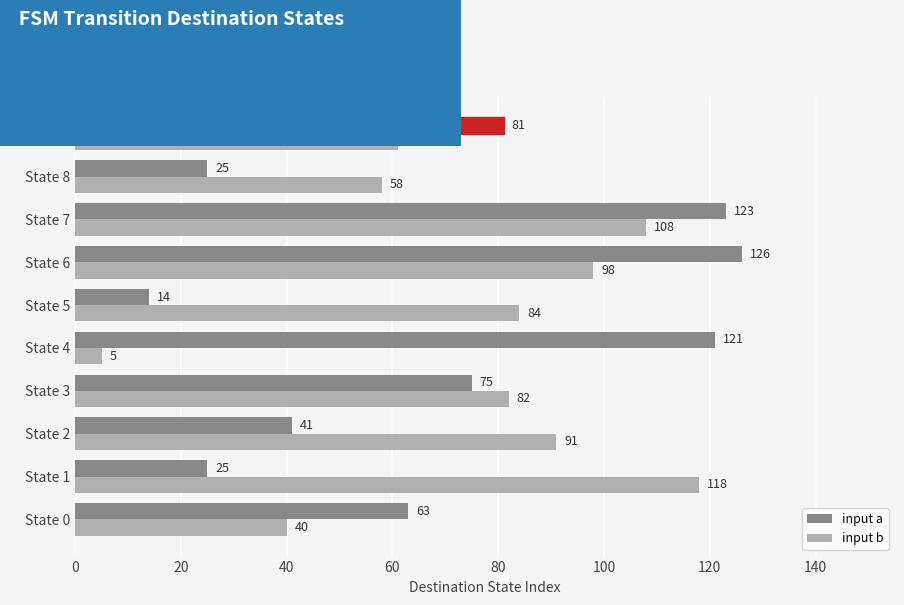

What is the difference between the maximum and minimum values in the input b series?

113